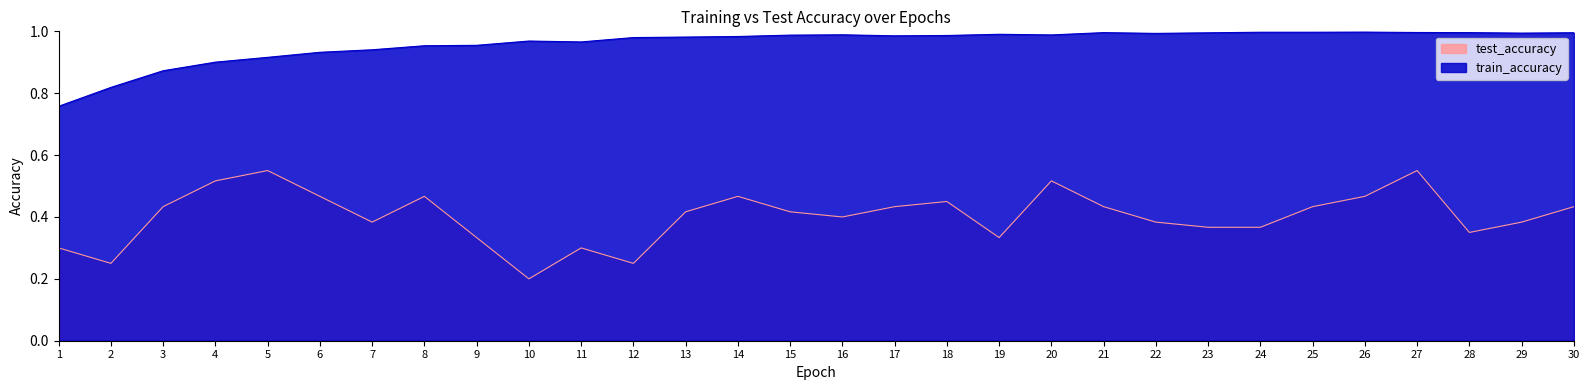

The train_accuracy series shows 0.2 at 1. True or false?

False